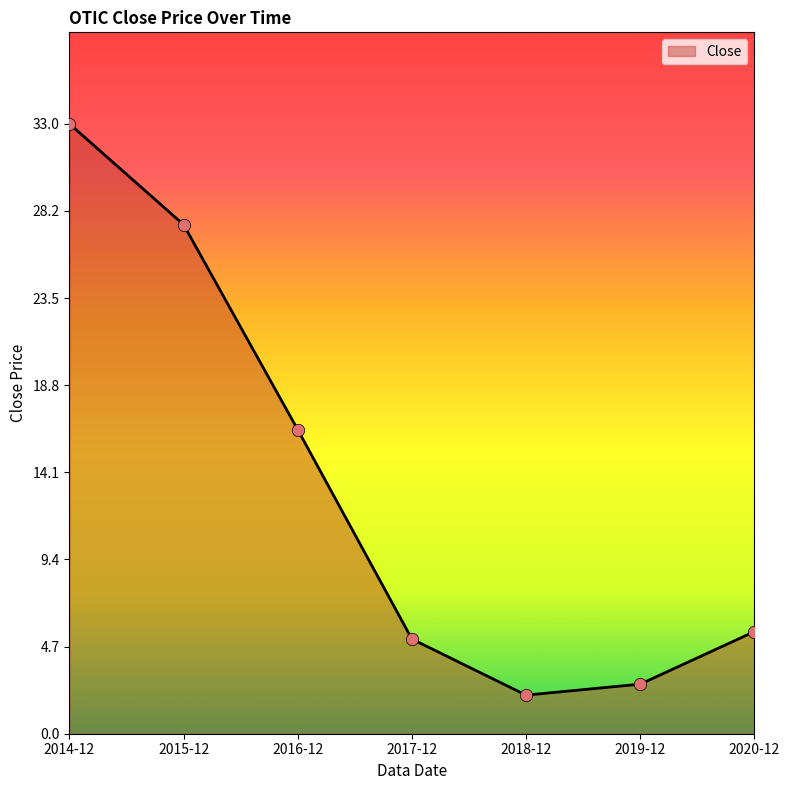

Which has a higher value, 2014-12 or 2020-12?

2014-12